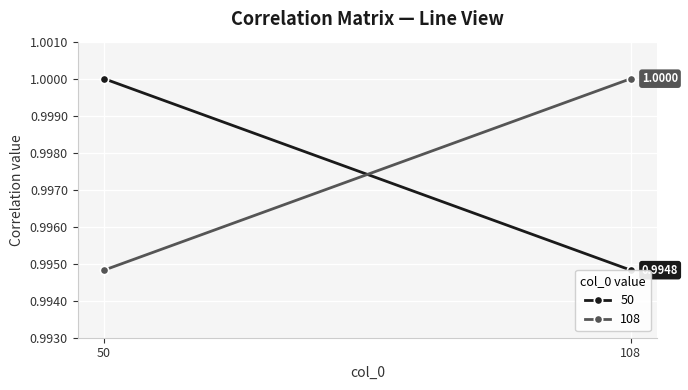

The 50 series shows 1.4 at 50. True or false?

False